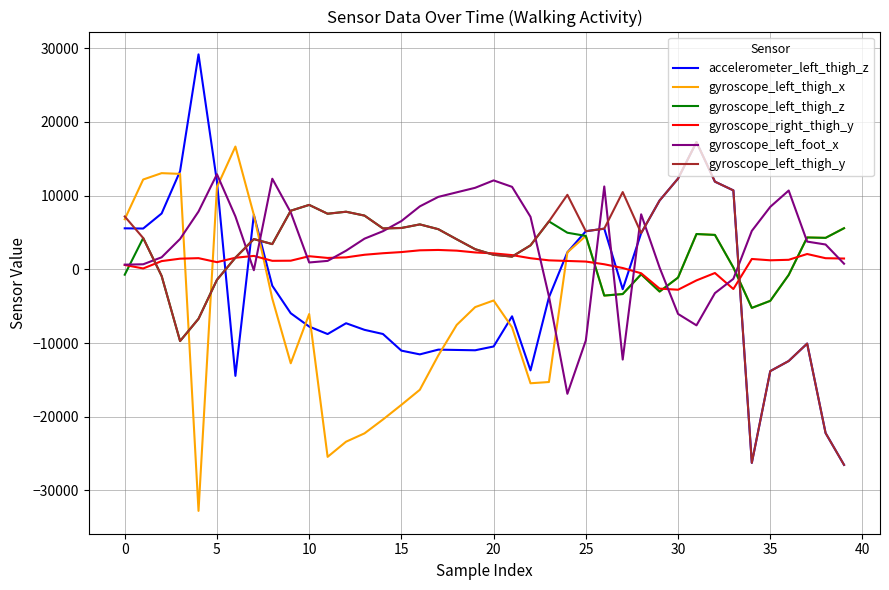

What is the highest value of the accelerometer_left_thigh_z series?

29148